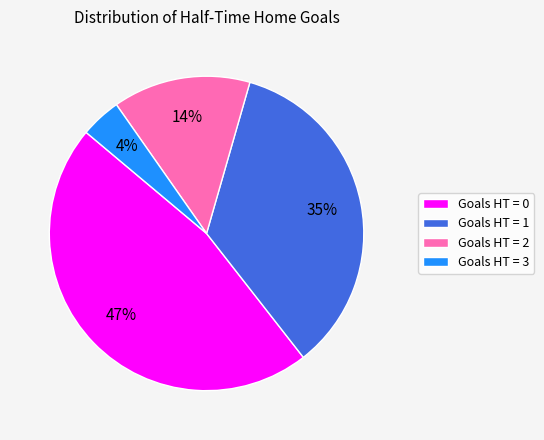

Which has a higher value, Goals HT = 1 or Goals HT = 3?

Goals HT = 1